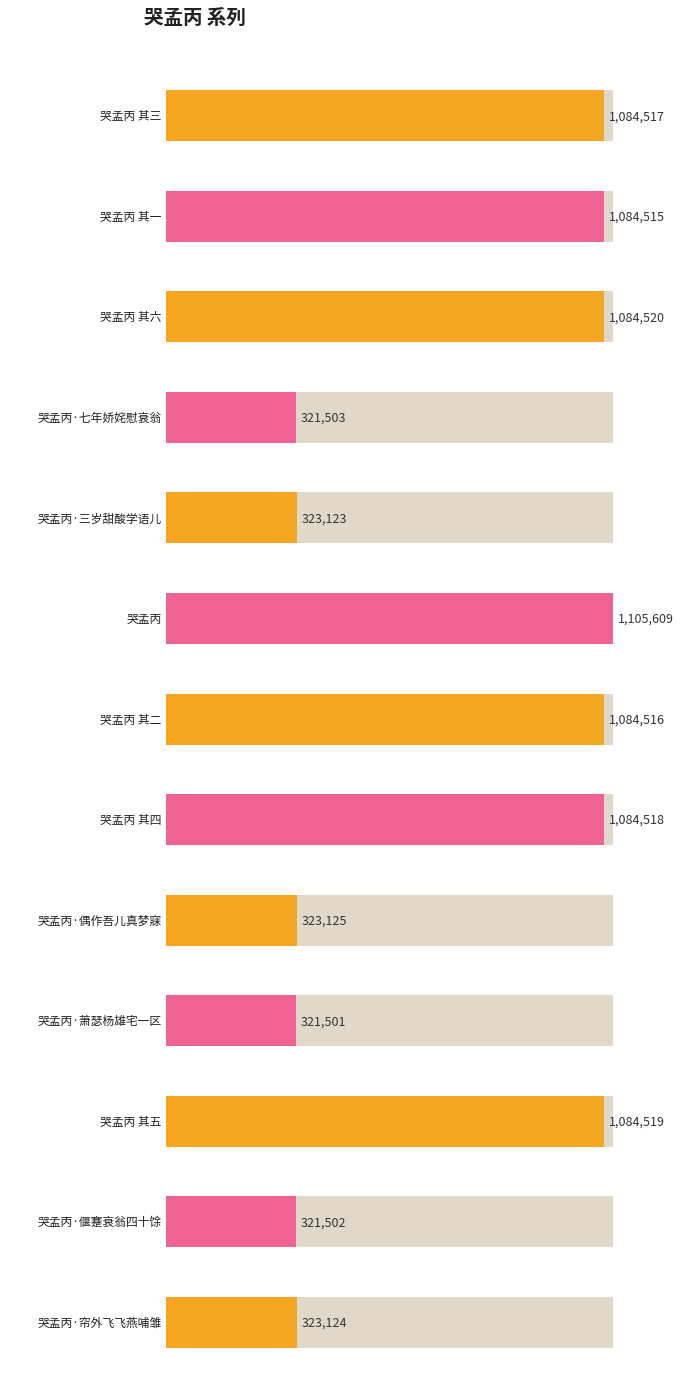

What is the sum of all values?

9546592